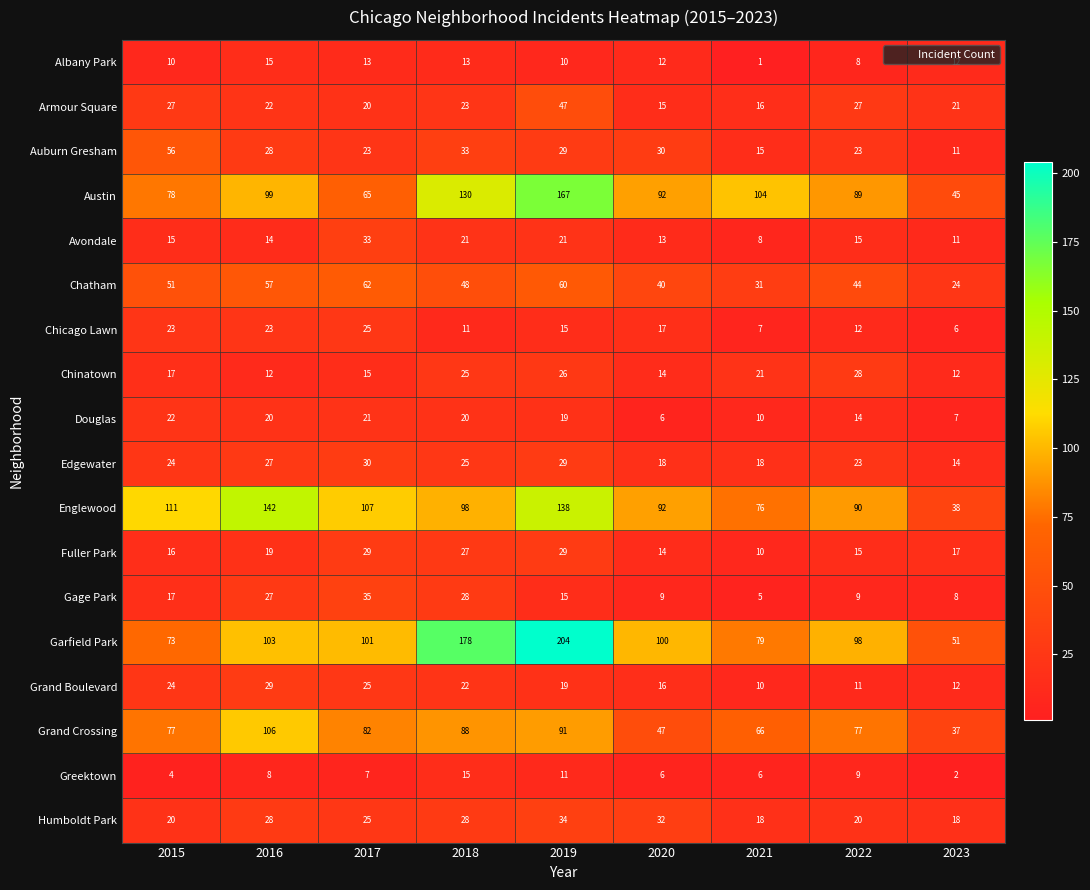

What is the total value across all series at 2021?

501